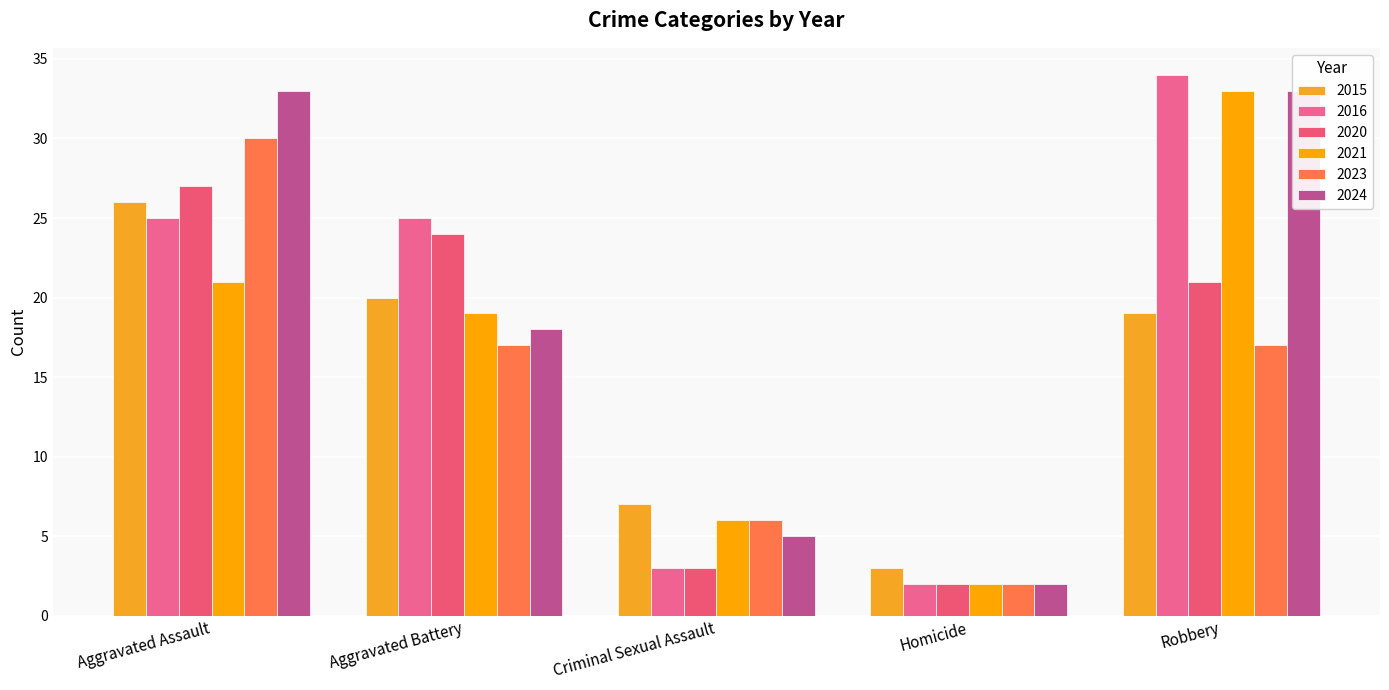

Are the bars grouped side by side (vs. stacked)?

Yes